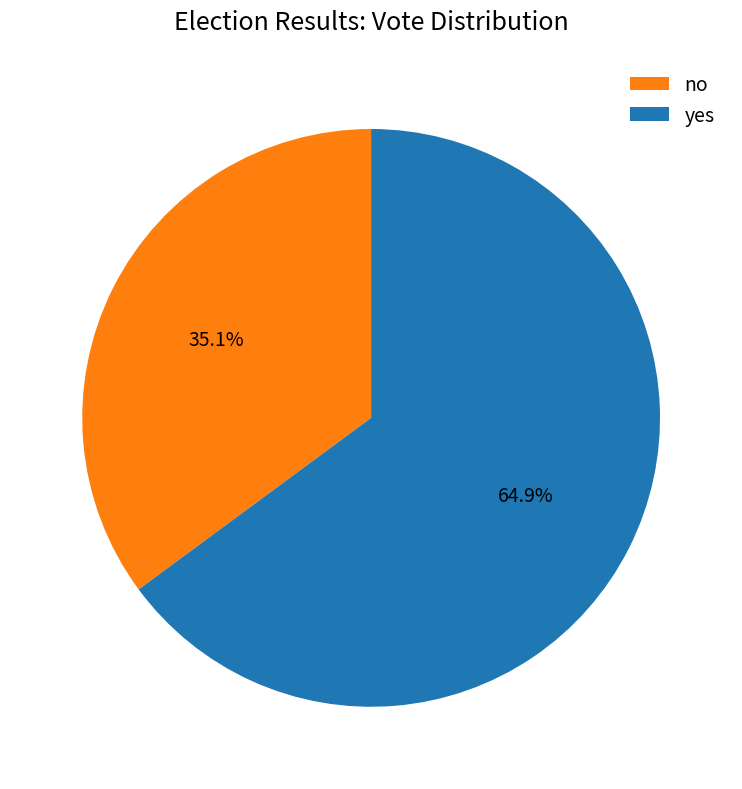

Combined, do yes and no account for over 50%?

Yes